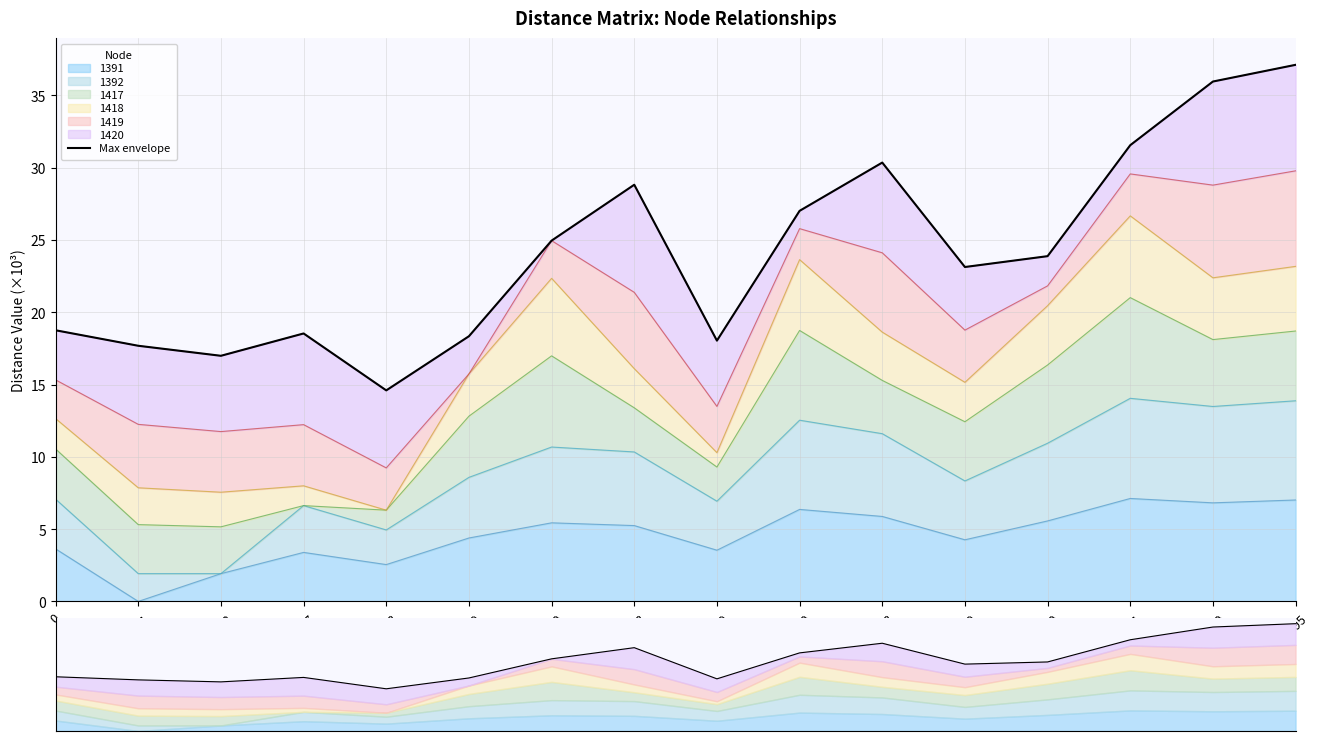

What is the difference between the maximum and minimum values?

22.5